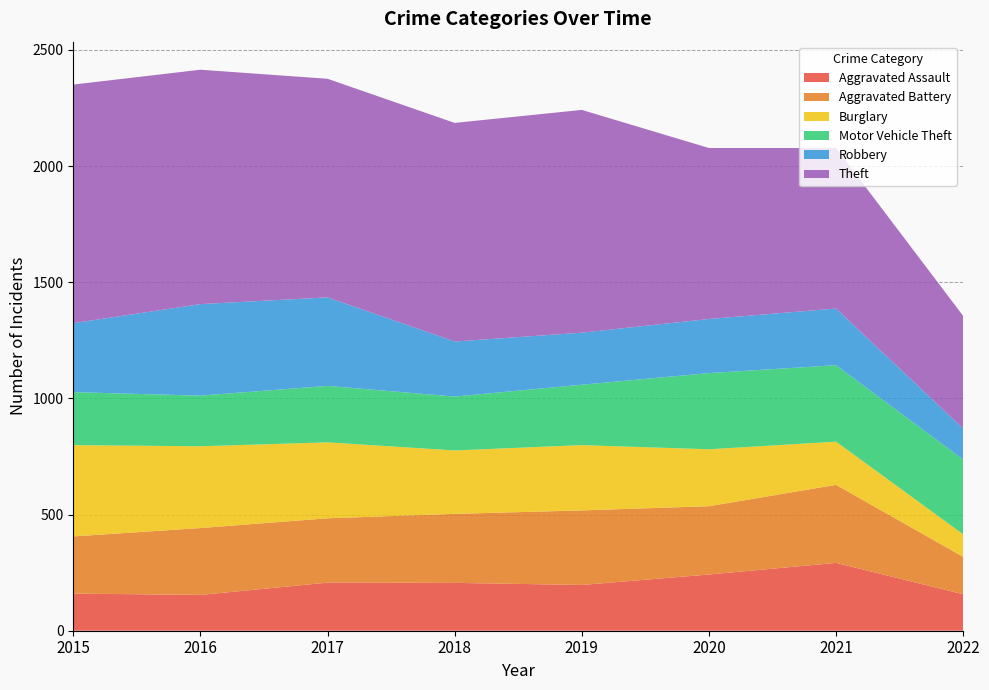

Reading left to right, list all the values displayed in this chart.

Aggravated Assault: 2015=160	2016=154	2017=207	2018=206	2019=197	2020=242	2021=292	2022=157
Aggravated Battery: 2015=246	2016=288	2017=277	2018=297	2019=321	2020=294	2021=336	2022=161
Burglary: 2015=393	2016=352	2017=327	2018=273	2019=281	2020=245	2021=186	2022=97
Motor Vehicle Theft: 2015=228	2016=218	2017=243	2018=232	2019=260	2020=328	2021=329	2022=322
Robbery: 2015=297	2016=394	2017=381	2018=237	2019=224	2020=233	2021=244	2022=133
Theft: 2015=1027	2016=1009	2017=941	2018=941	2019=959	2020=736	2021=691	2022=485